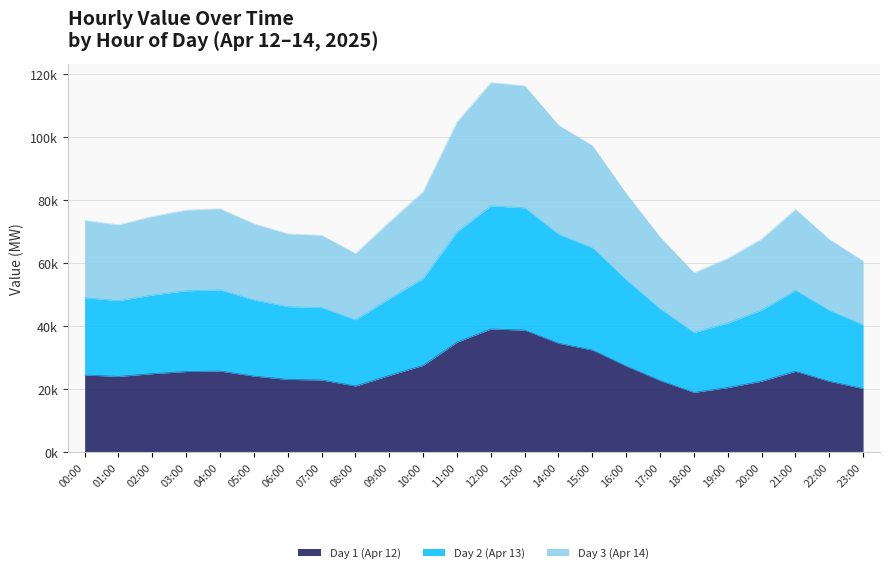

Does the chart display data point markers on the line(s)?

No